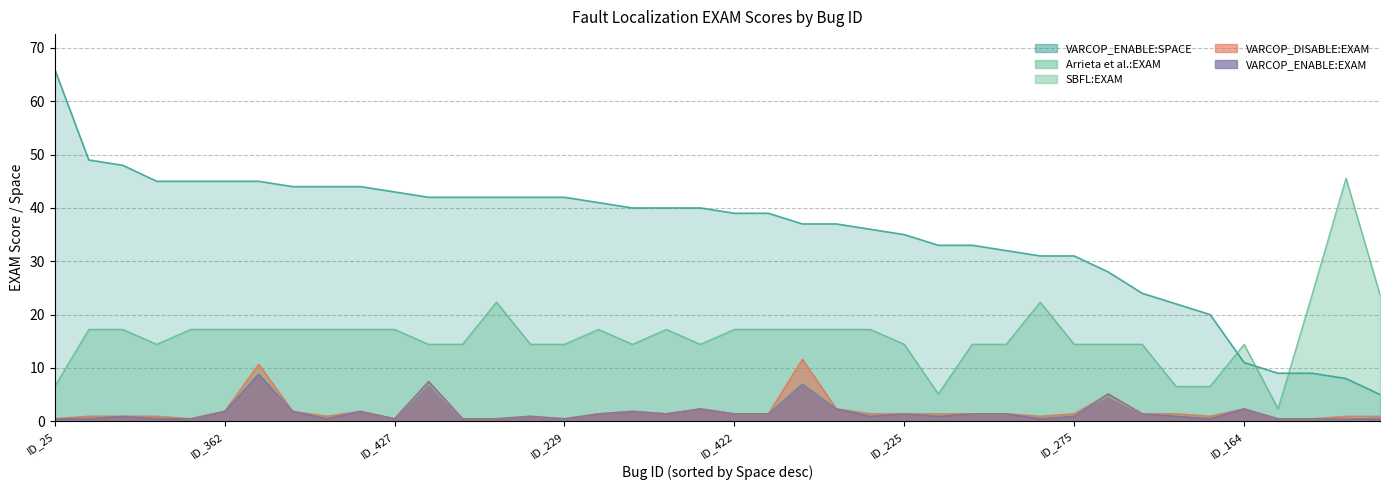

What is the label of the 3rd point from the left?

ID_1